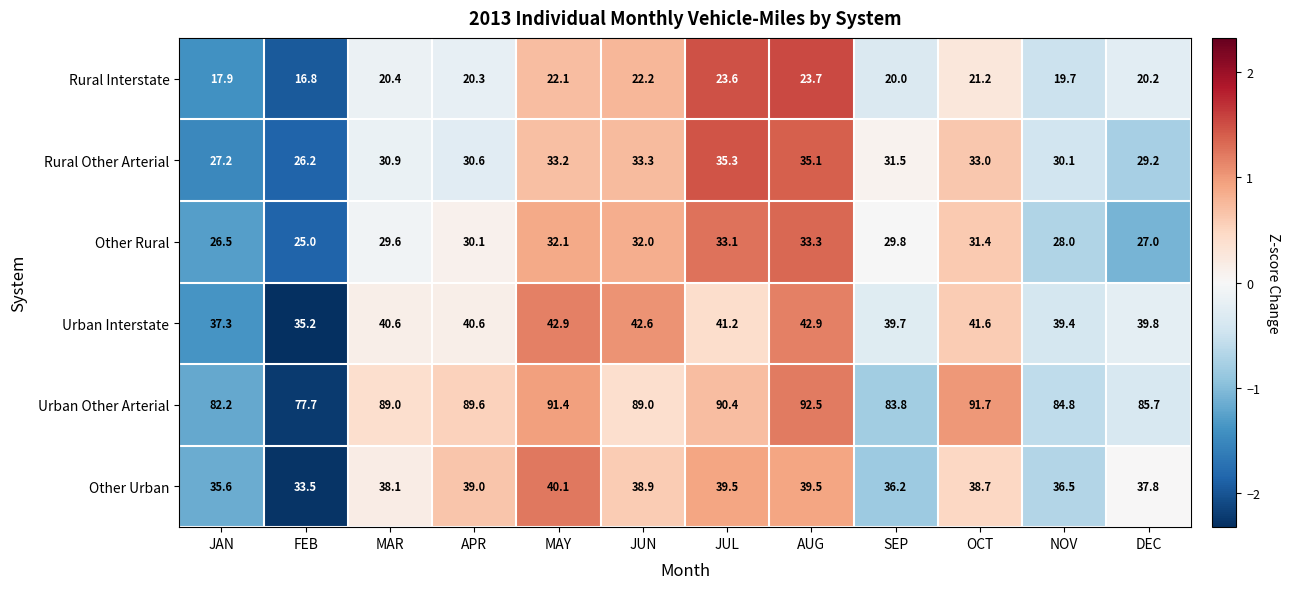

What is the difference between the second highest and second lowest values in the Urban Interstate series?

5.6